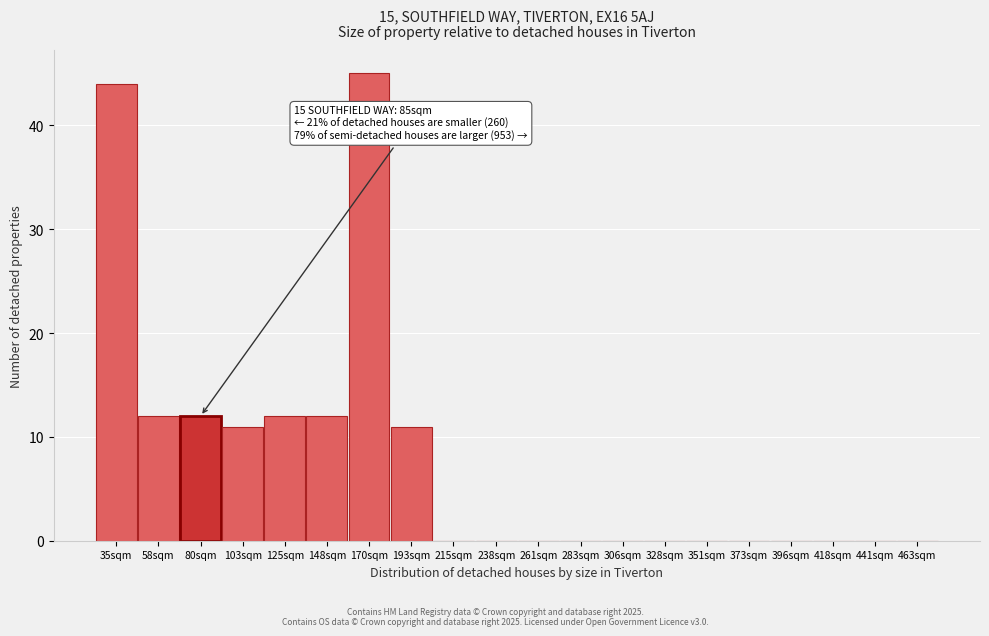

Reading left to right, extract all data points from this chart.

35sqm=44	58sqm=12	80sqm=12	103sqm=11	125sqm=12	148sqm=12	170sqm=45	193sqm=11	215sqm=0	238sqm=0	261sqm=0	283sqm=0	306sqm=0	328sqm=0	351sqm=0	373sqm=0	396sqm=0	418sqm=0	441sqm=0	463sqm=0